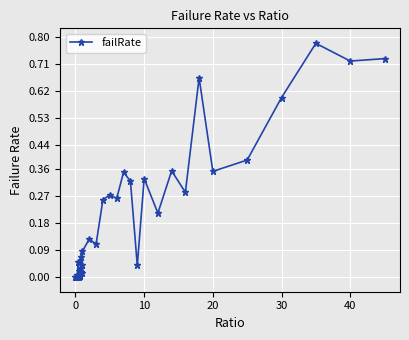

What is the sum of all values?

7.5